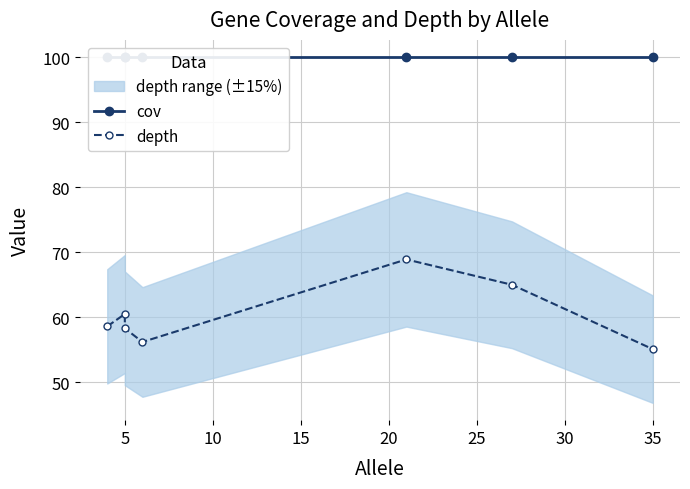

True or false: depth and cov intersect in this chart.

False